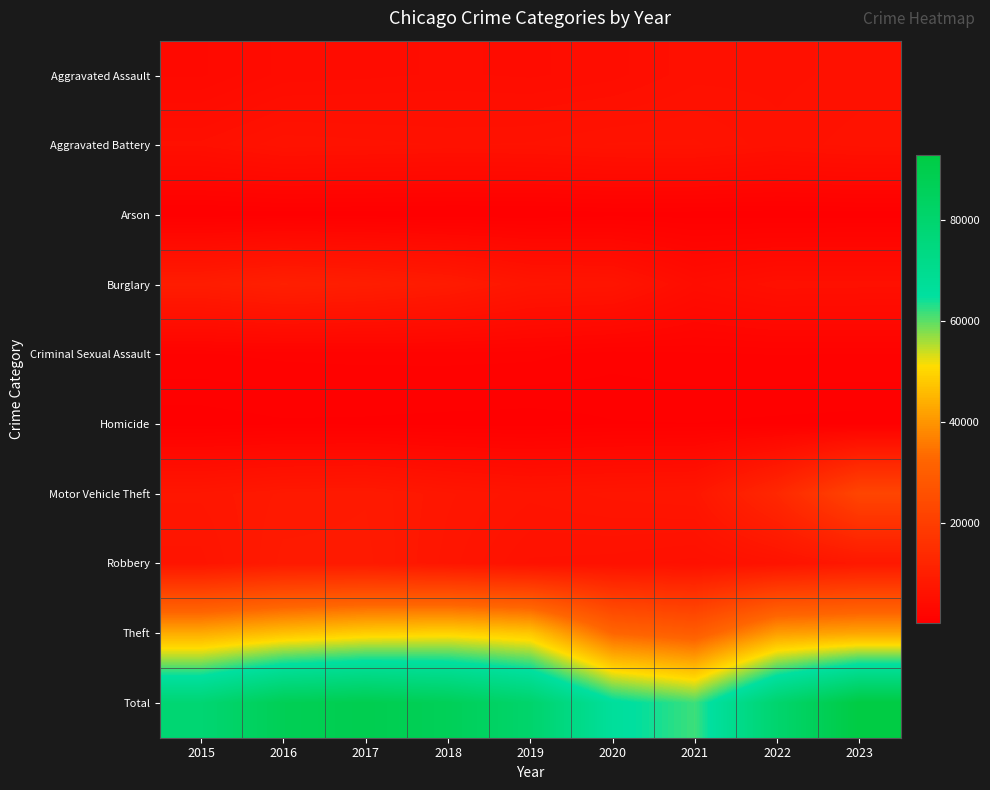

What is the total value across all series at 2018?

173254